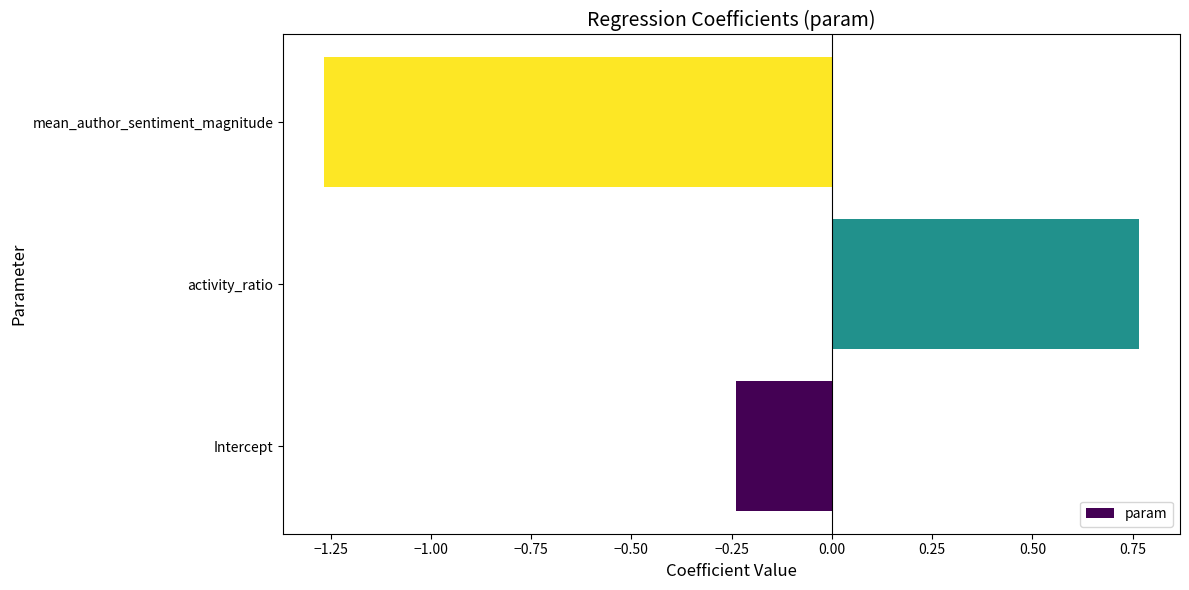

The value at activity_ratio is 1.2. True or false?

False